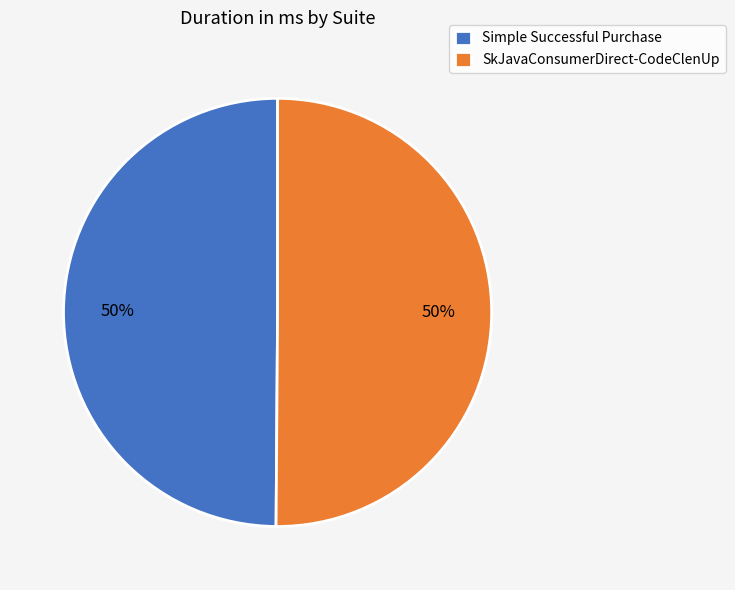

What is the ratio of the value at SkJavaConsumerDirect-CodeClenUp to the value at Simple Successful Purchase?

1.0